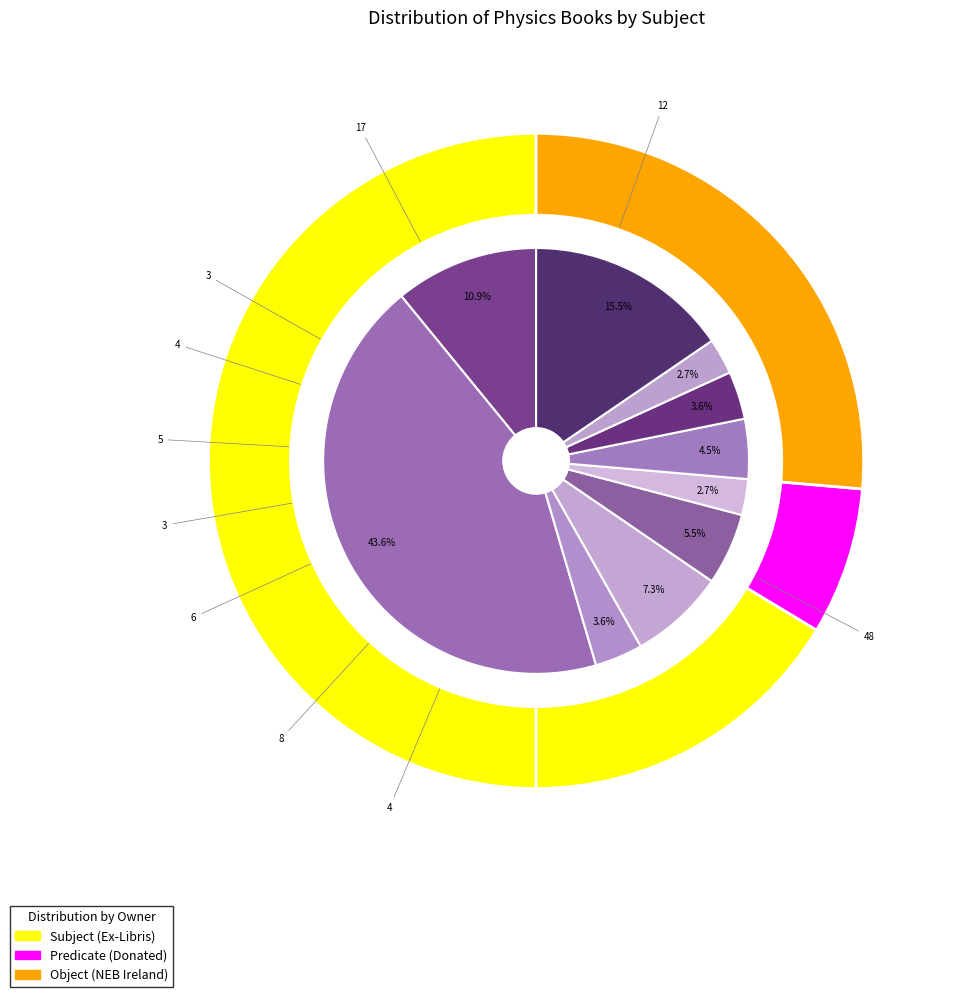

Is it true that Quantum Mechanics is 12% of the pie?

False